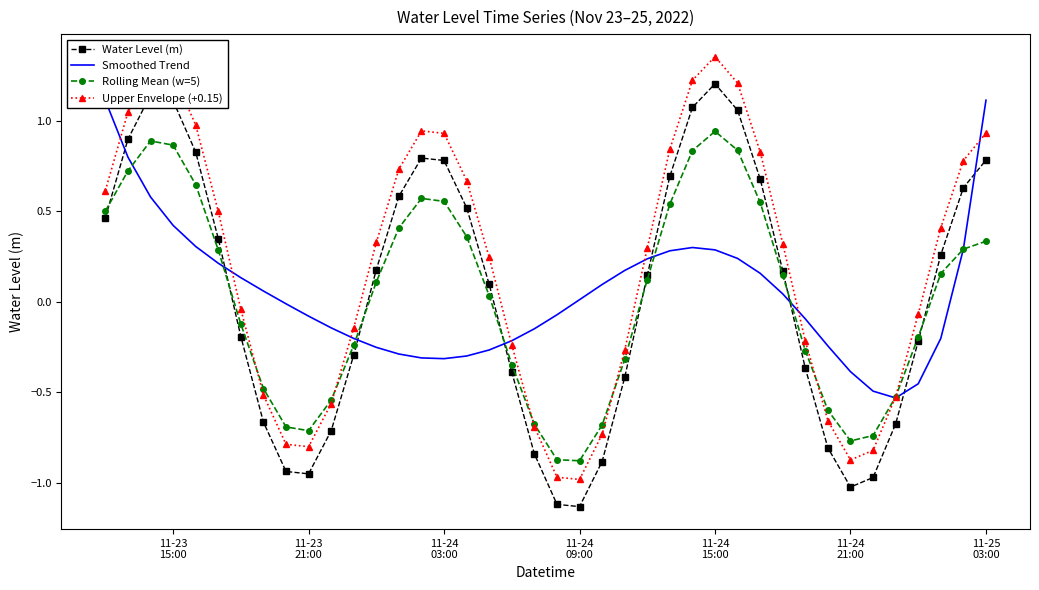

True or false: Smoothed Trend and Upper Envelope (+0.15) intersect in this chart.

True